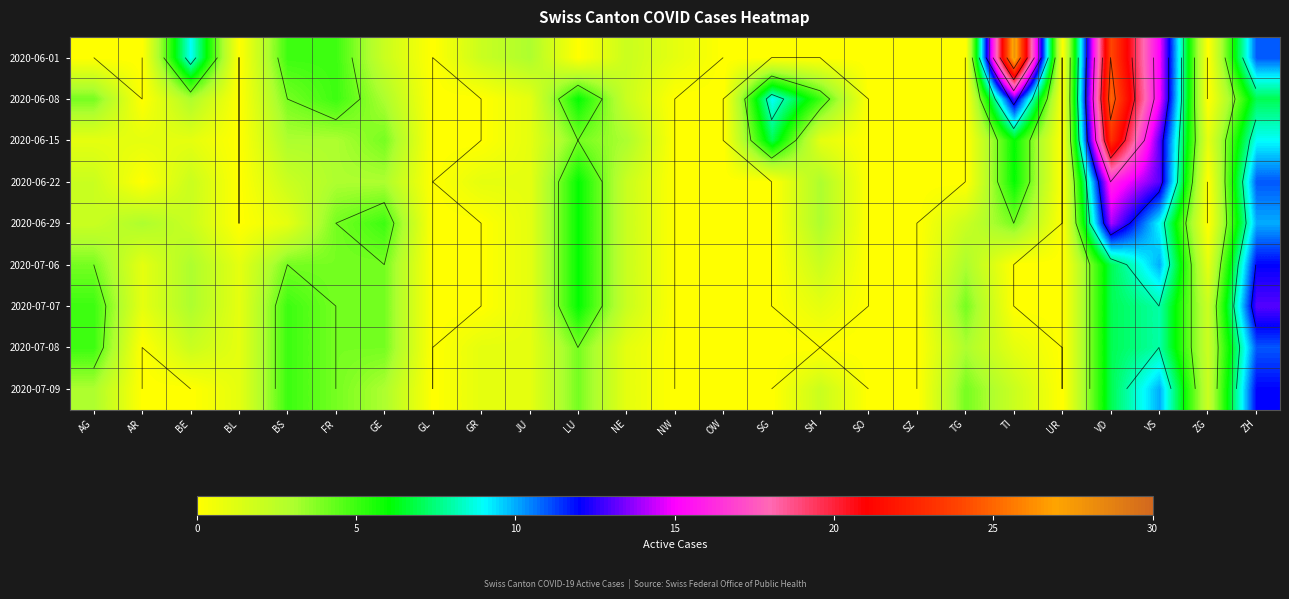

How many data points does each series have?

25